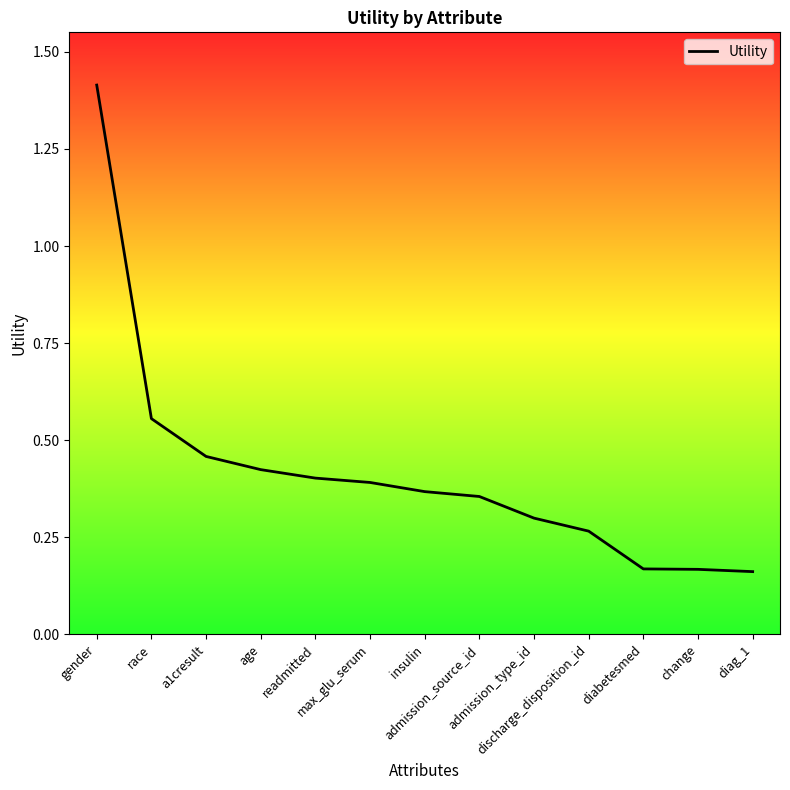

What is the difference between the maximum and minimum values?

1.3